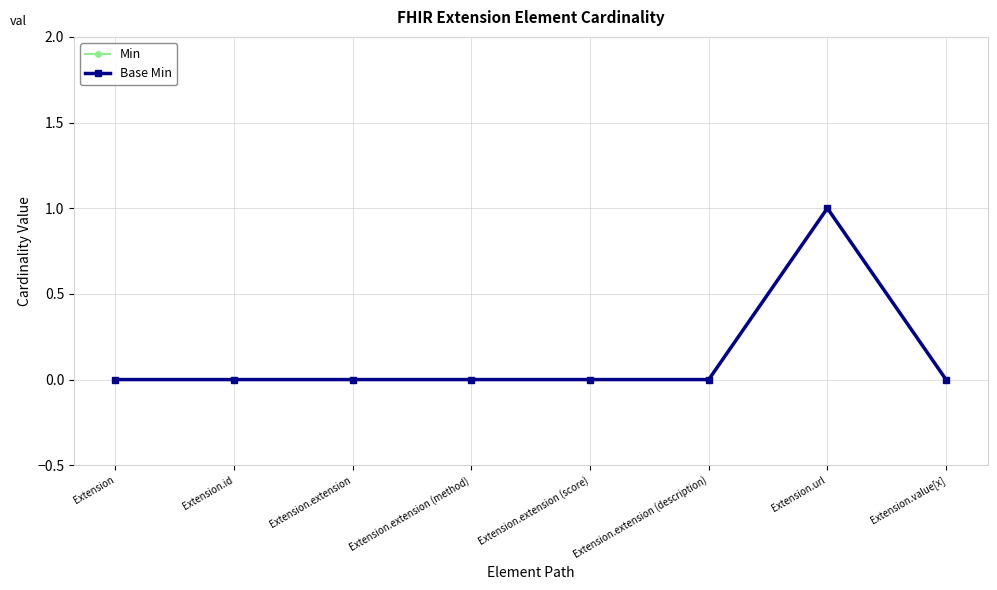

What is the highest value of the Base Min series?

1